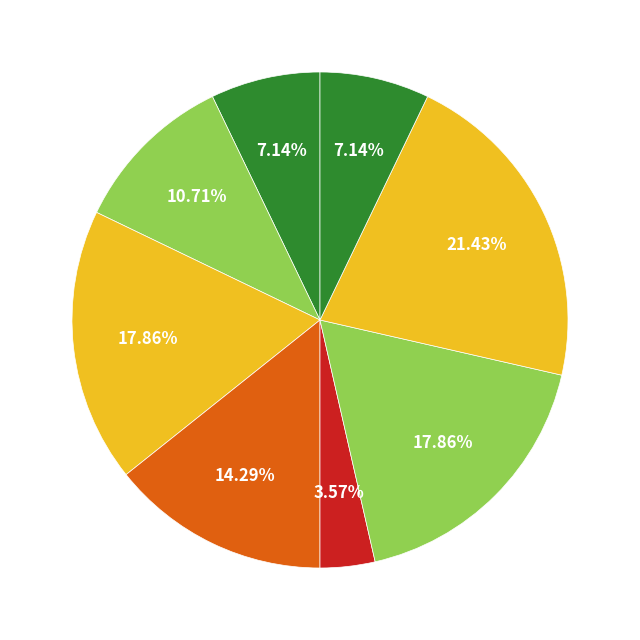

Does any single category account for the majority?

No